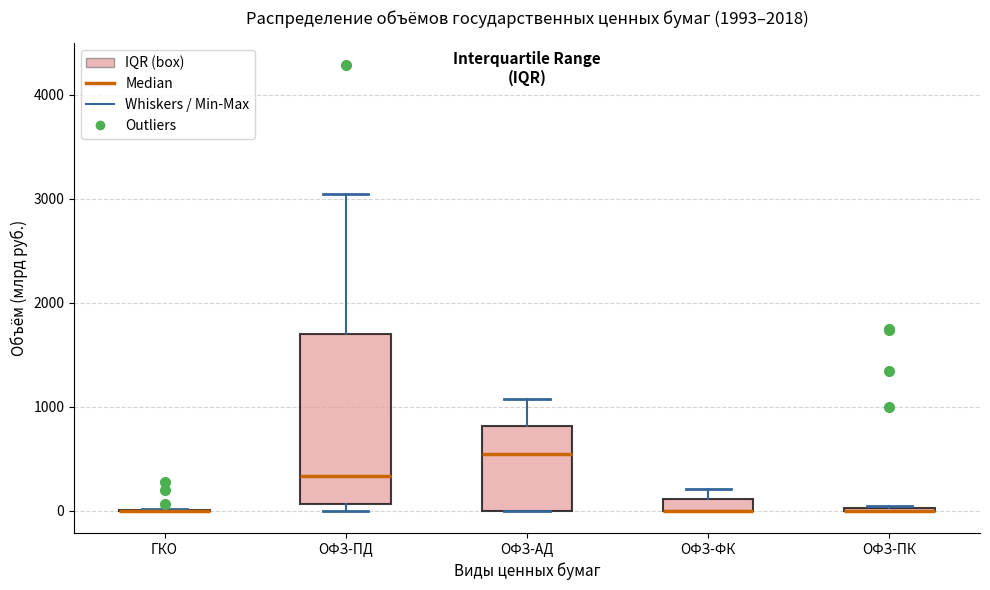

Which box is the tallest, from its lower edge to its upper edge?

ОФЗ-ПД